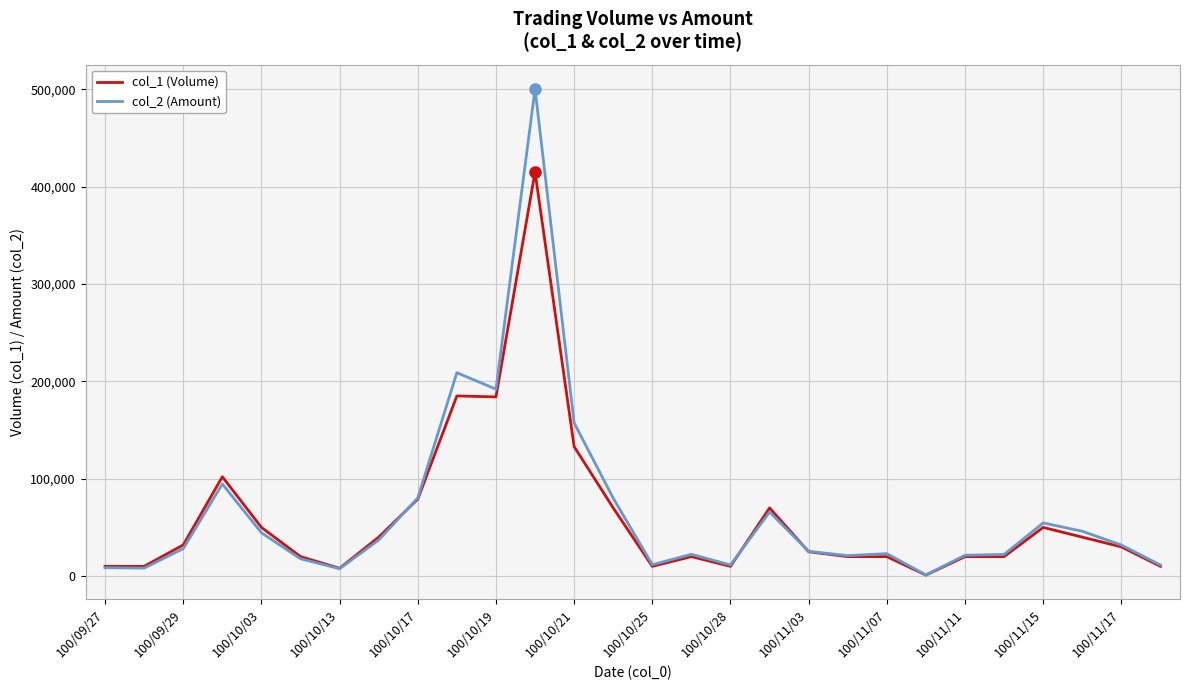

List the series in order of their peak value, highest first.

col_2 (Amount), col_1 (Volume)